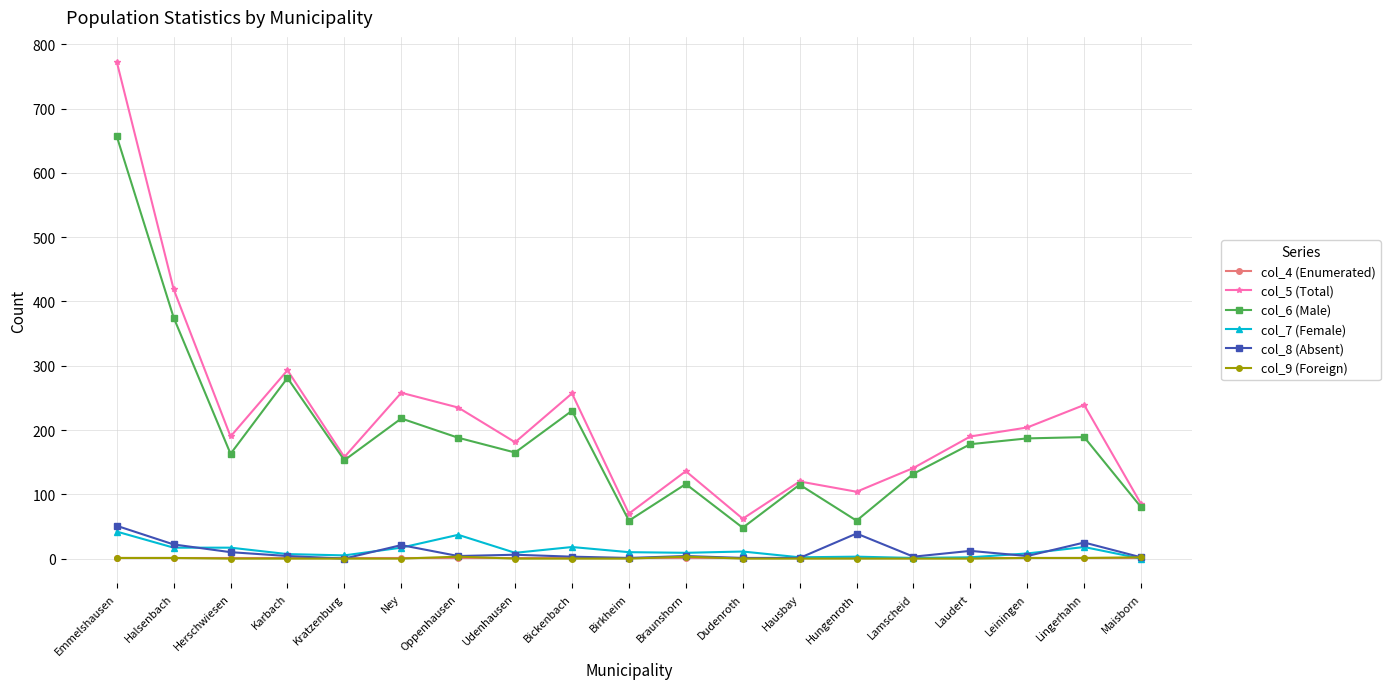

At how many categories does at least one series exceed 97?

16